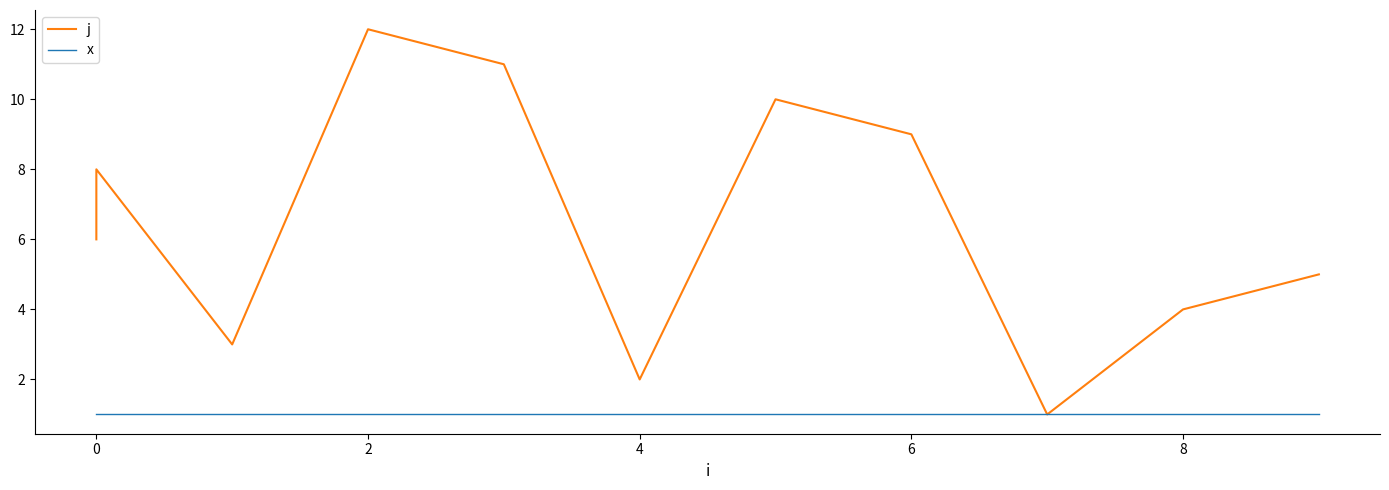

Rank the series by their maximum value, from lowest to highest.

x, j